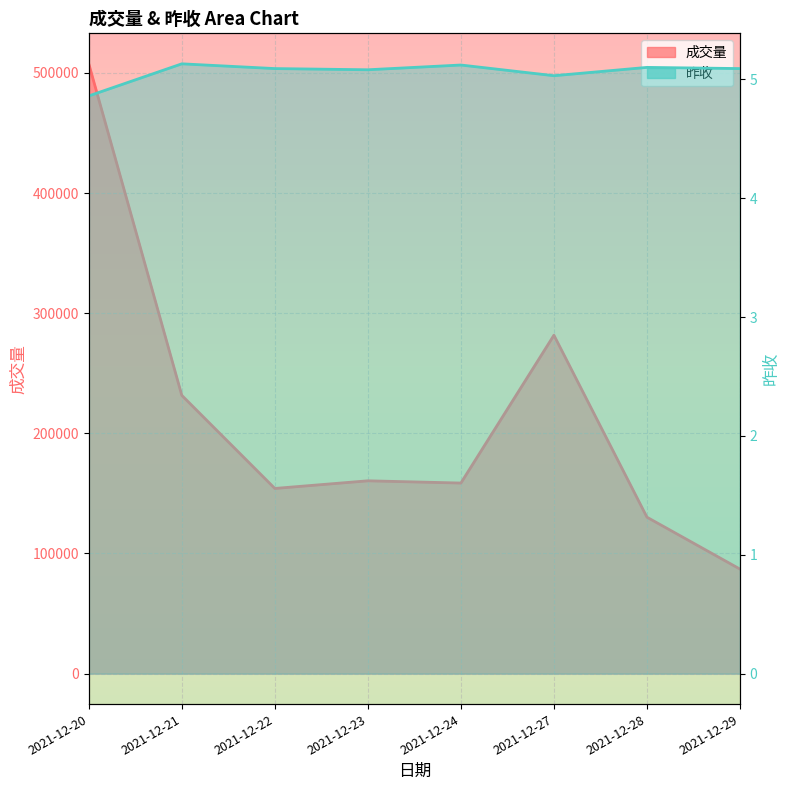

Which series changed the most between 2021-12-21 and 2021-12-24?

成交量